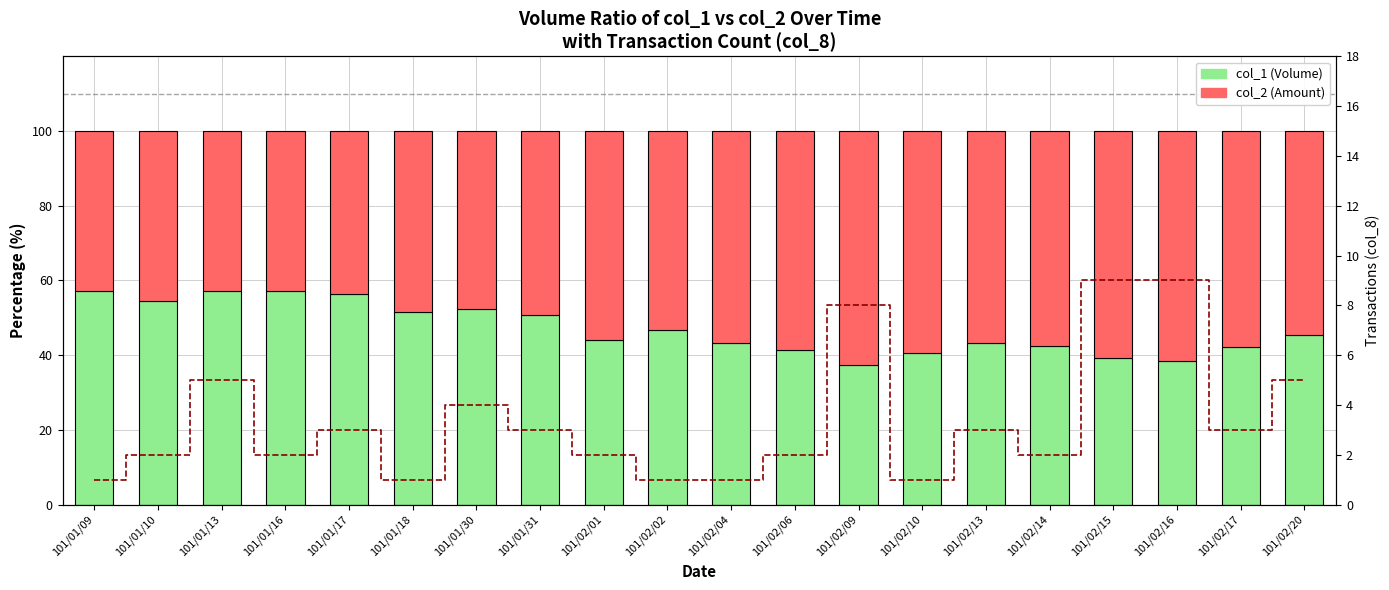

What is the spread (max minus min) of values at 101/01/13?

52.1